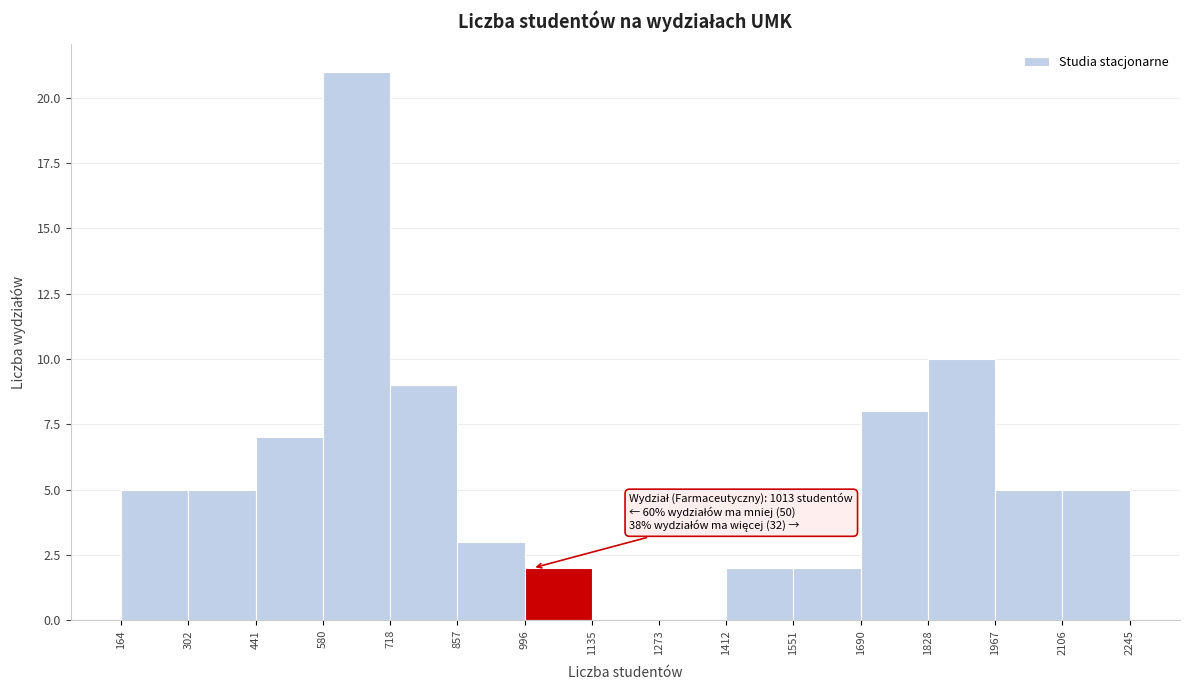

Over which range of the x-axis is the bar tallest?

580 to 718